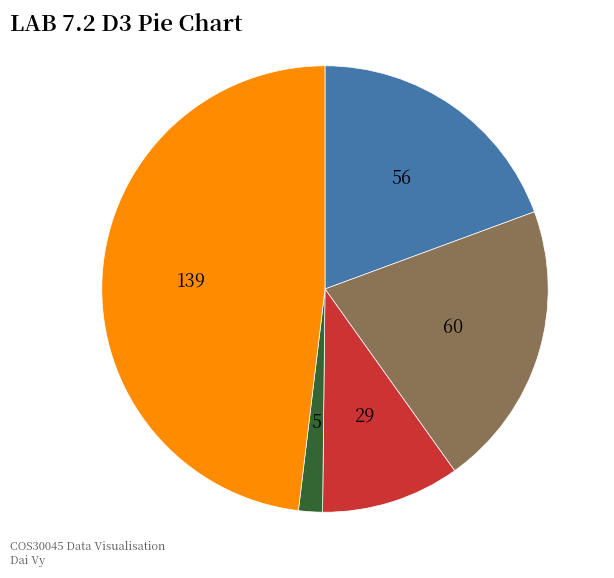

Count the number of slices in the pie.

5